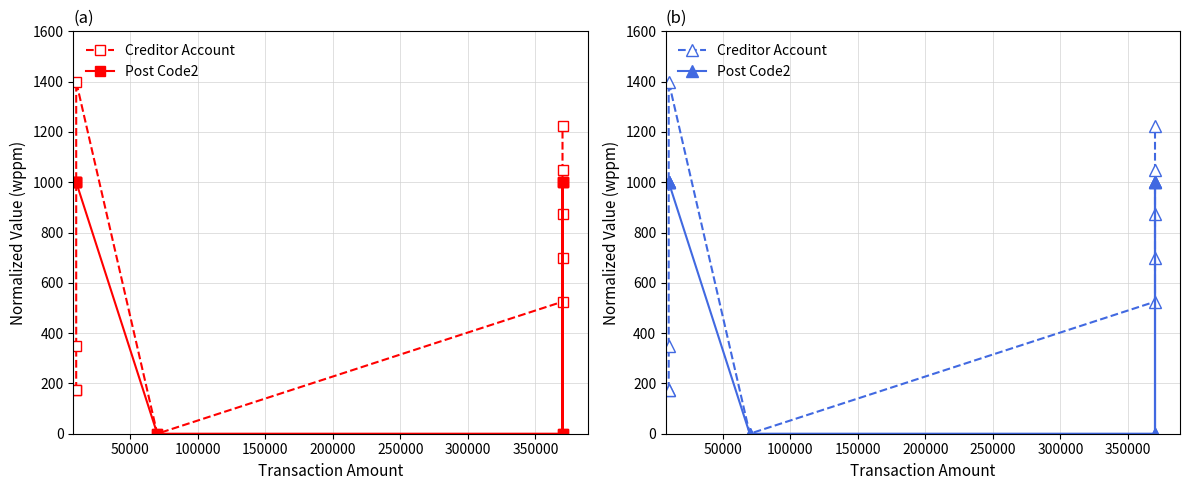

In Post Code2, how many points are lower than both neighbors (excluding endpoints)?

1